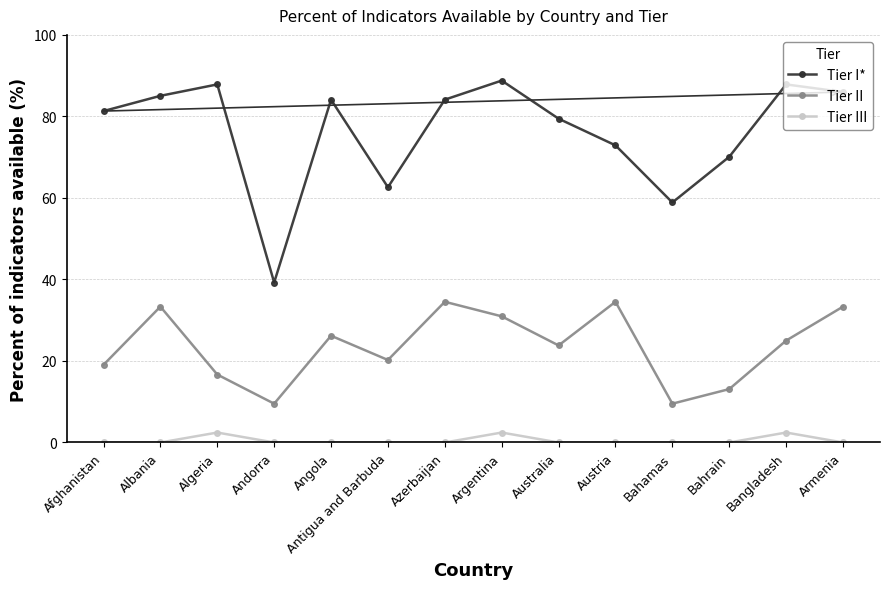

What is the label of the 9th point from the left?

Australia